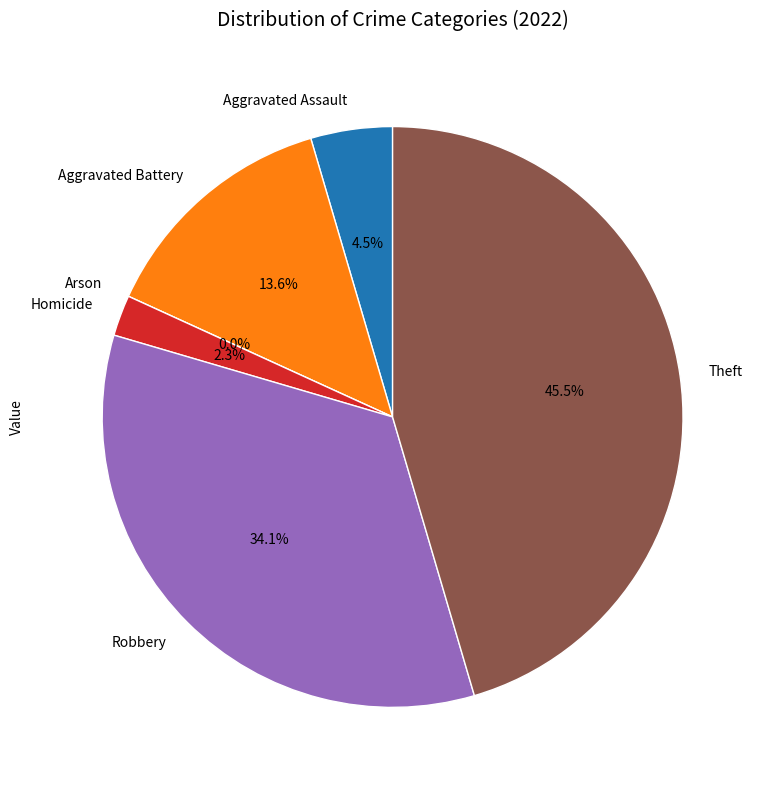

The Arson slice represents 12% of the pie. True or false?

False